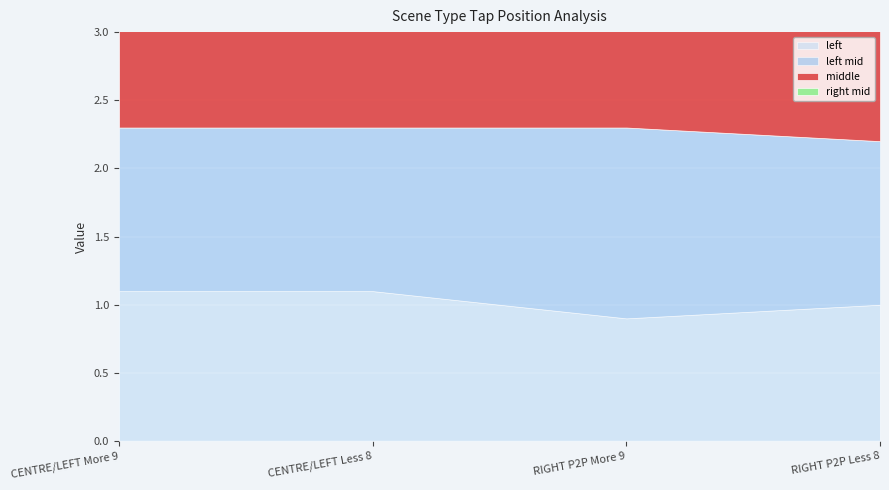

True or false: left mid and right mid cross at least once.

False